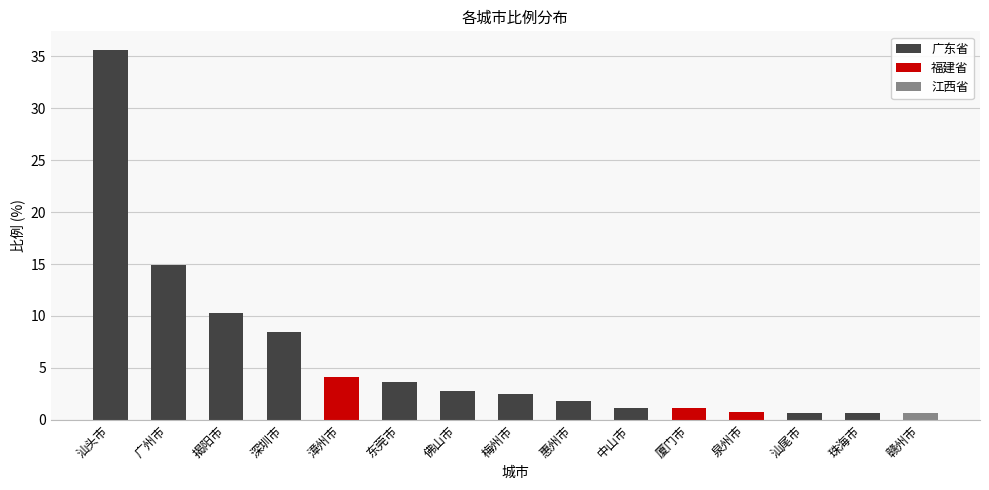

Is it true that the value at 佛山市 is 4.3?

False